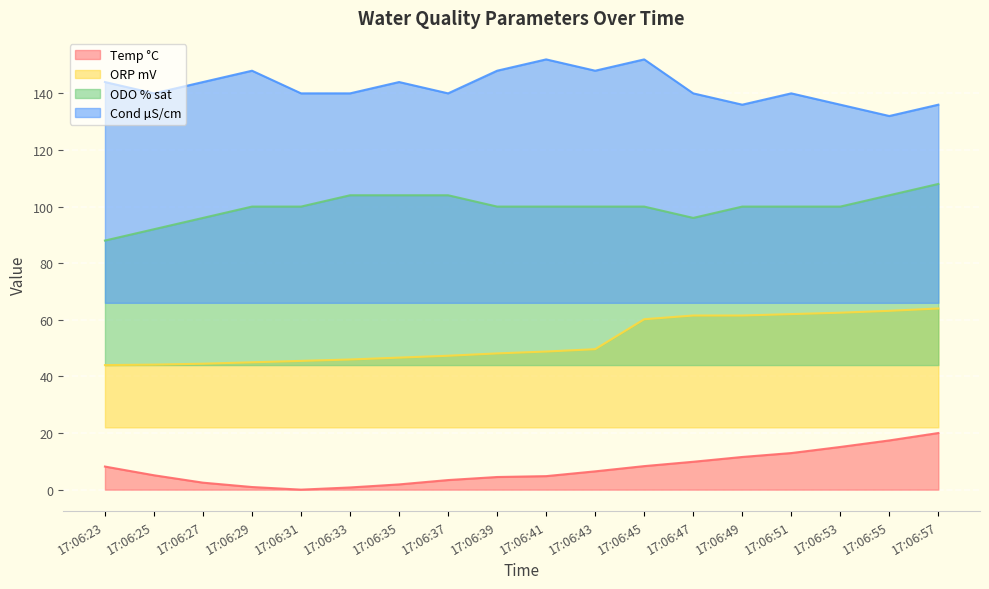

Reading left to right, transcribe all the data shown in this chart.

Temp °C: 8.2	5.1	2.5	0.9	0.0	0.8	1.8	3.4	4.5	4.8	6.5	8.3	9.8	11.5	12.9	15.1	17.4	20.0
ORP mV: 44.0	44.2	44.5	45.0	45.5	46.0	46.6	47.3	48.1	48.8	49.6	60.2	61.5	61.5	62.0	62.5	63.2	64.0
ODO % sat: 88.0	92.0	96.0	100.0	100.0	104.0	104.0	104.0	100.0	100.0	100.0	100.0	96.0	100.0	100.0	100.0	104.0	108.0
Cond µS/cm: 144.0	140.0	144.0	148.0	140.0	140.0	144.0	140.0	148.0	152.0	148.0	152.0	140.0	136.0	140.0	136.0	132.0	136.0